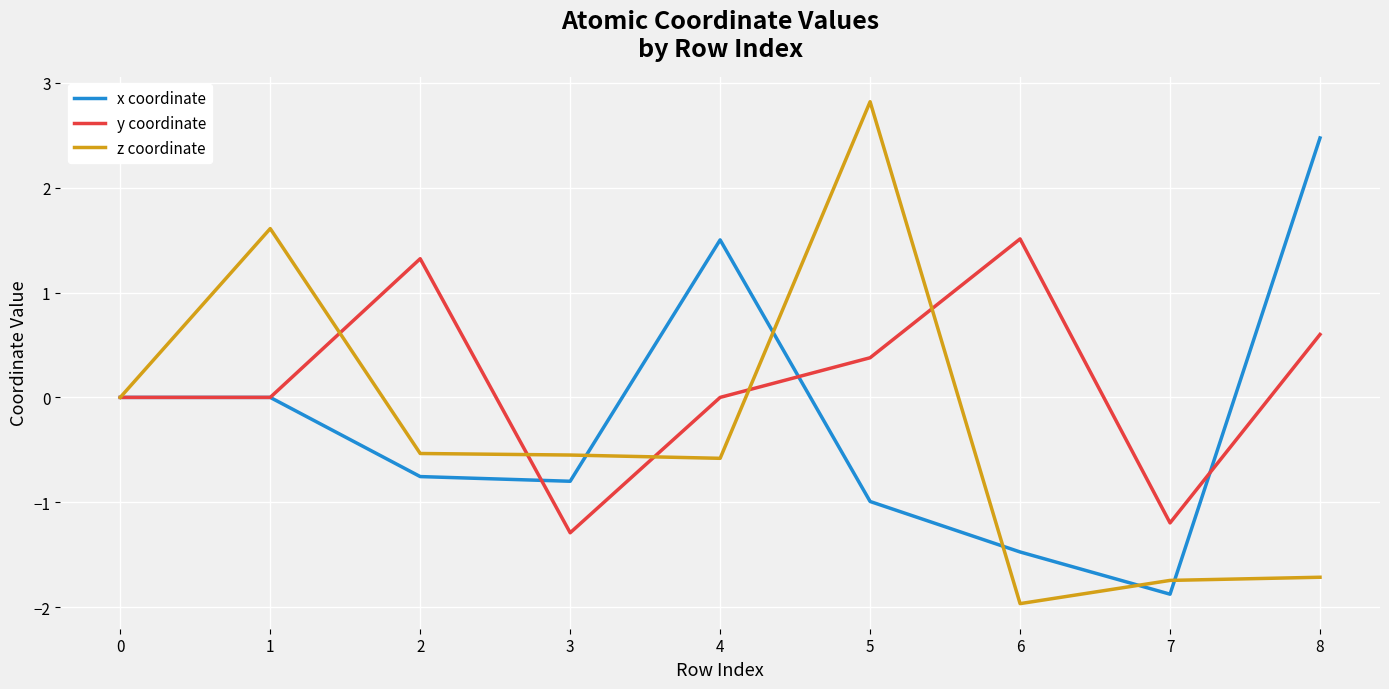

Which series changed the most between 0 and 2?

y coordinate